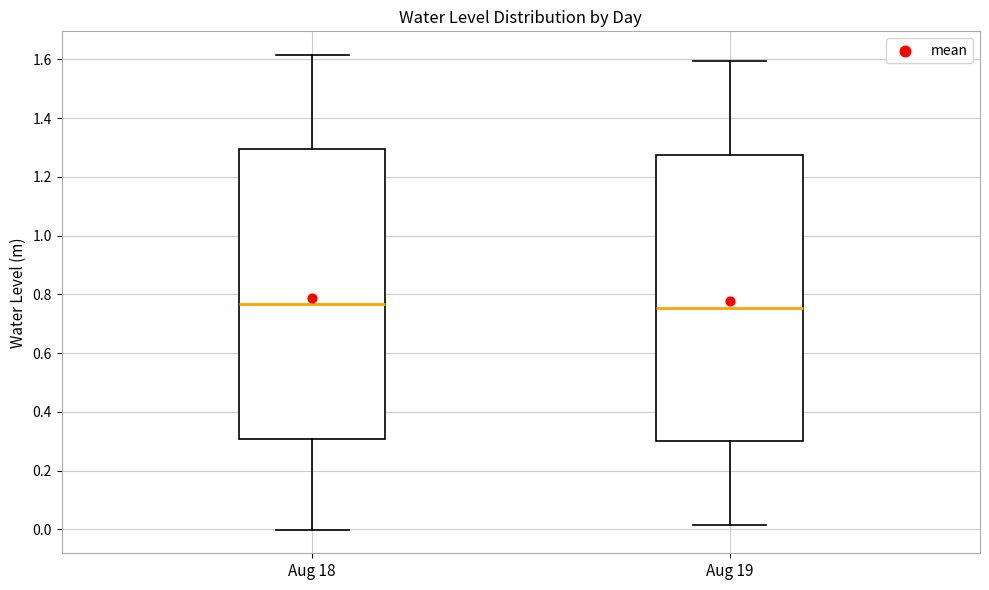

Where does the median line of the box for Aug 18 sit on the y-axis? The values are not printed on the chart, so give them approximately, as read against the axis.

0.76